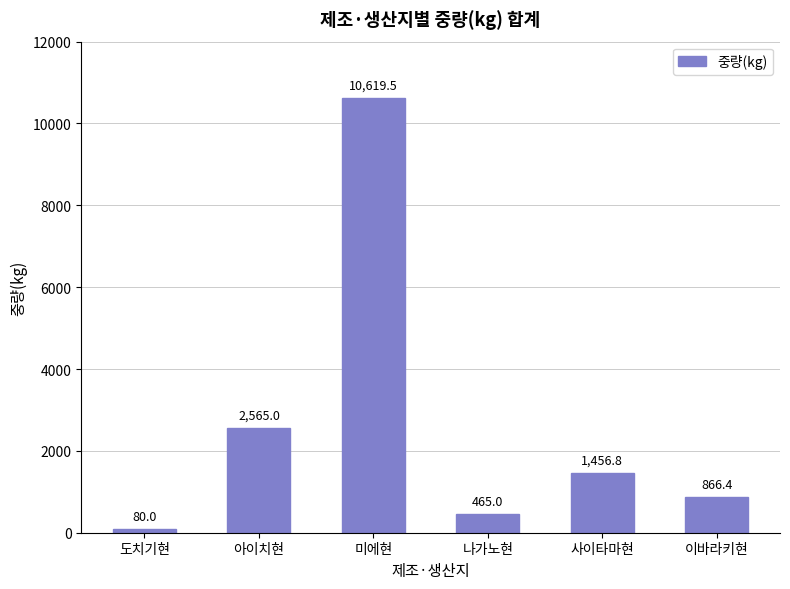

Where does the data first go above 1456?

아이치현